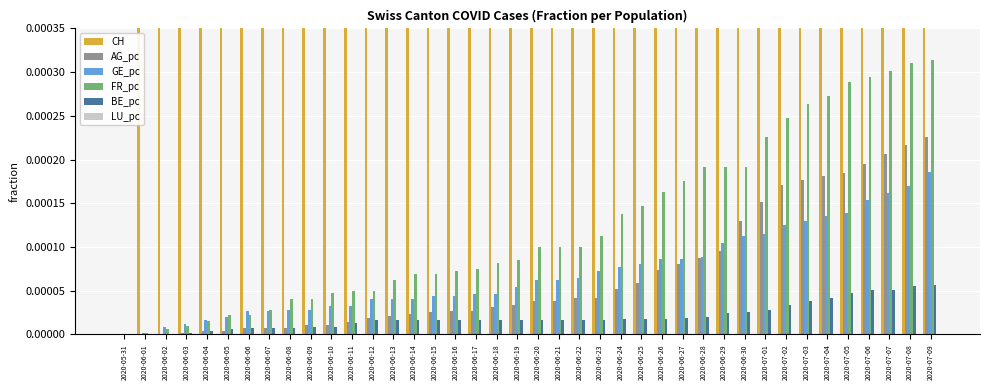

What is the label of the 22nd bar from the left?

2020-06-21